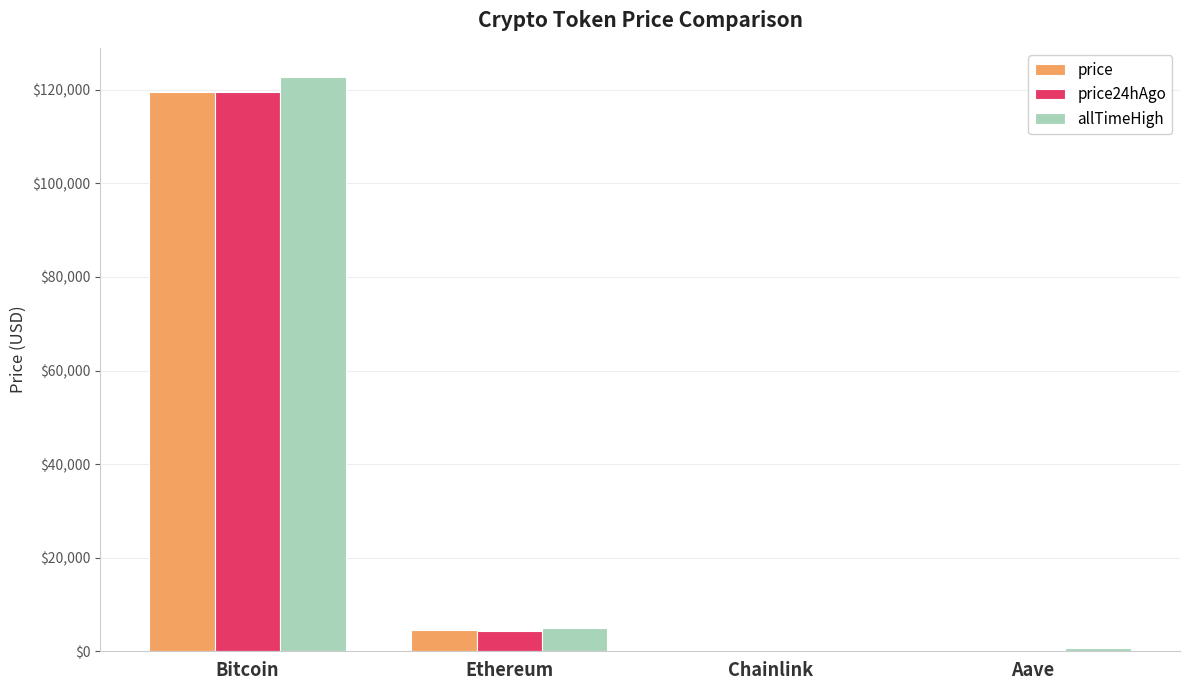

What is the average value of the price24hAgo series?

31065.3